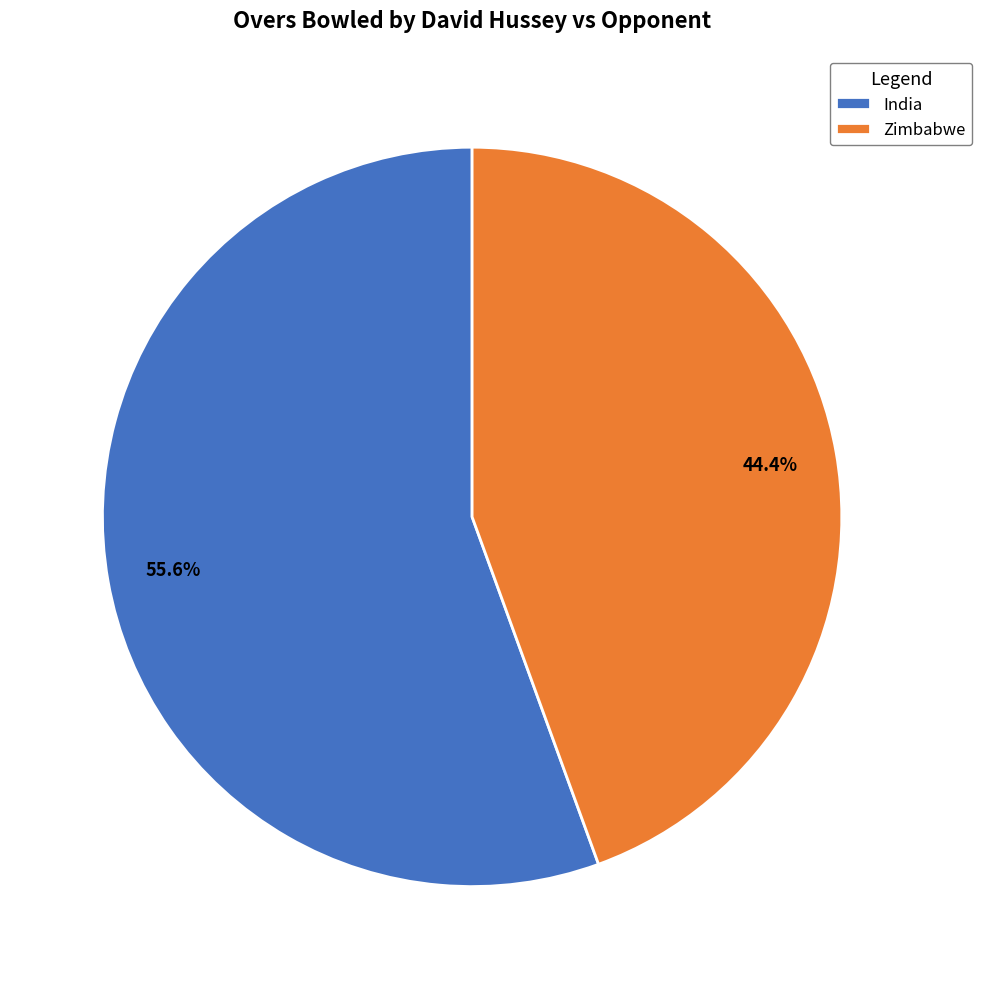

Rank the categories by value from lowest to highest.

Zimbabwe, India